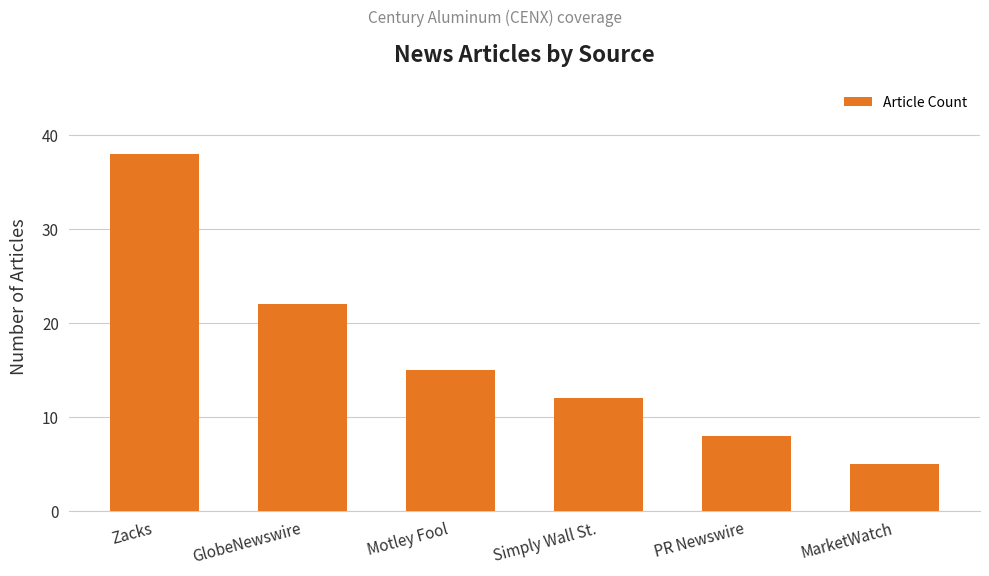

Does the chart contain stacked bars?

No